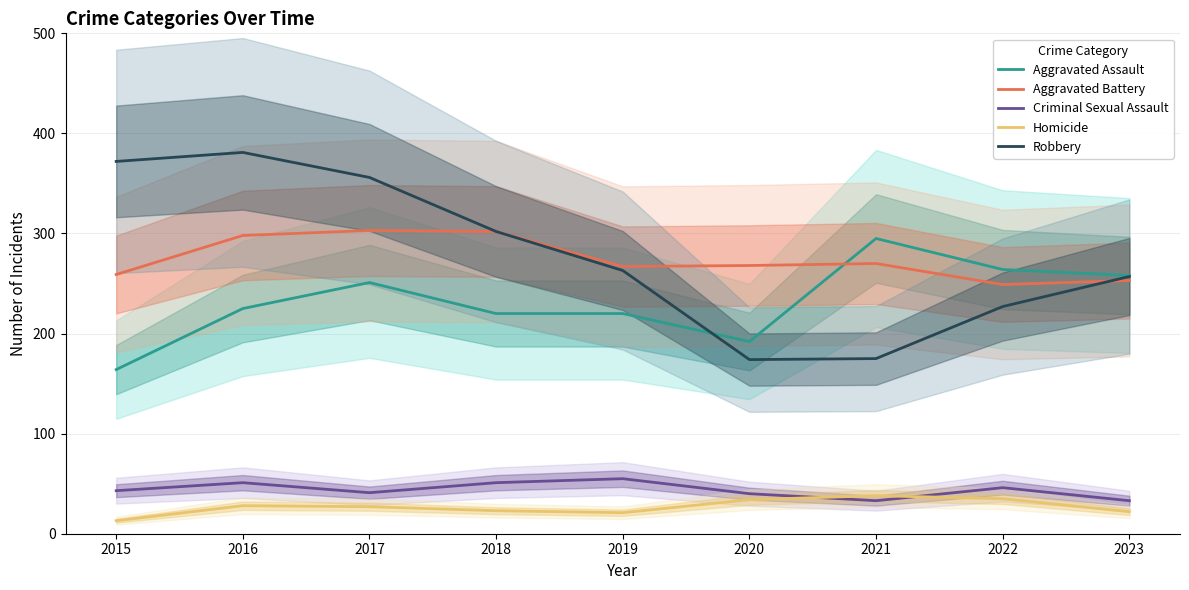

Reading left to right, list all the values displayed in this chart.

Aggravated Assault: 2015=164	2016=225	2017=251	2018=220	2019=220	2020=192	2021=295	2022=264	2023=258
Aggravated Battery: 2015=259	2016=298	2017=303	2018=302	2019=267	2020=268	2021=270	2022=249	2023=253
Criminal Sexual Assault: 2015=43	2016=51	2017=41	2018=51	2019=55	2020=40	2021=33	2022=46	2023=33
Homicide: 2015=13	2016=28	2017=27	2018=23	2019=21	2020=34	2021=38	2022=35	2023=22
Robbery: 2015=372	2016=381	2017=356	2018=302	2019=263	2020=174	2021=175	2022=227	2023=257